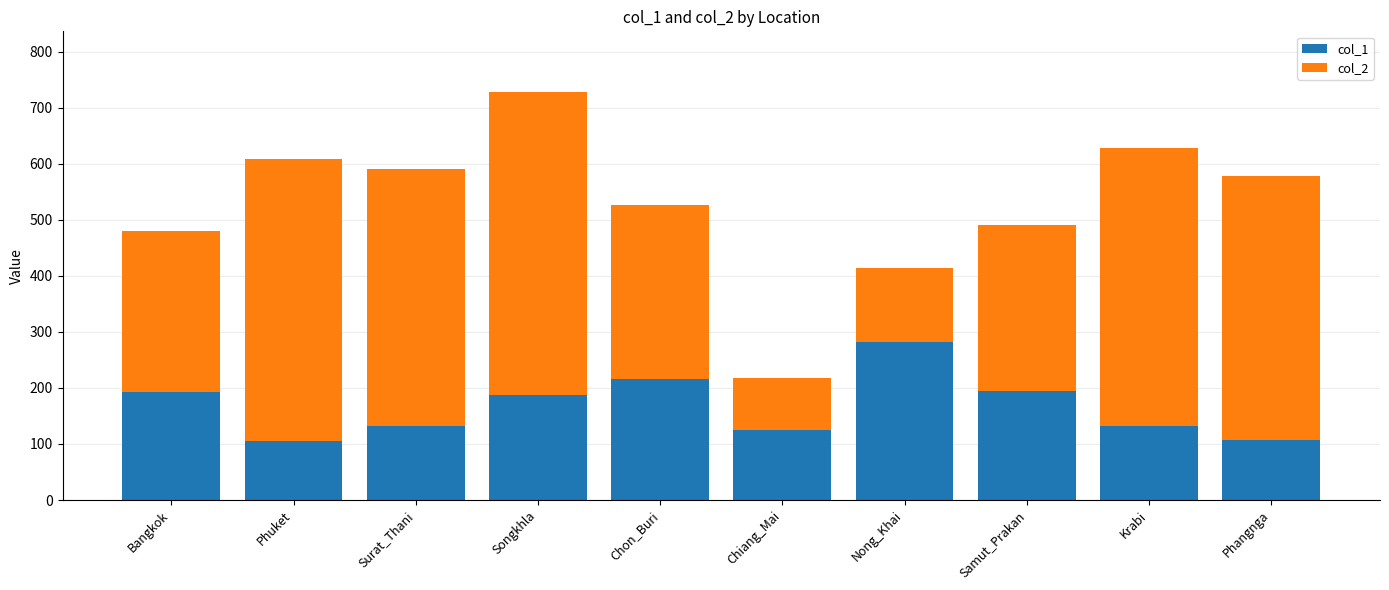

What is the minimum value for col_1?

106